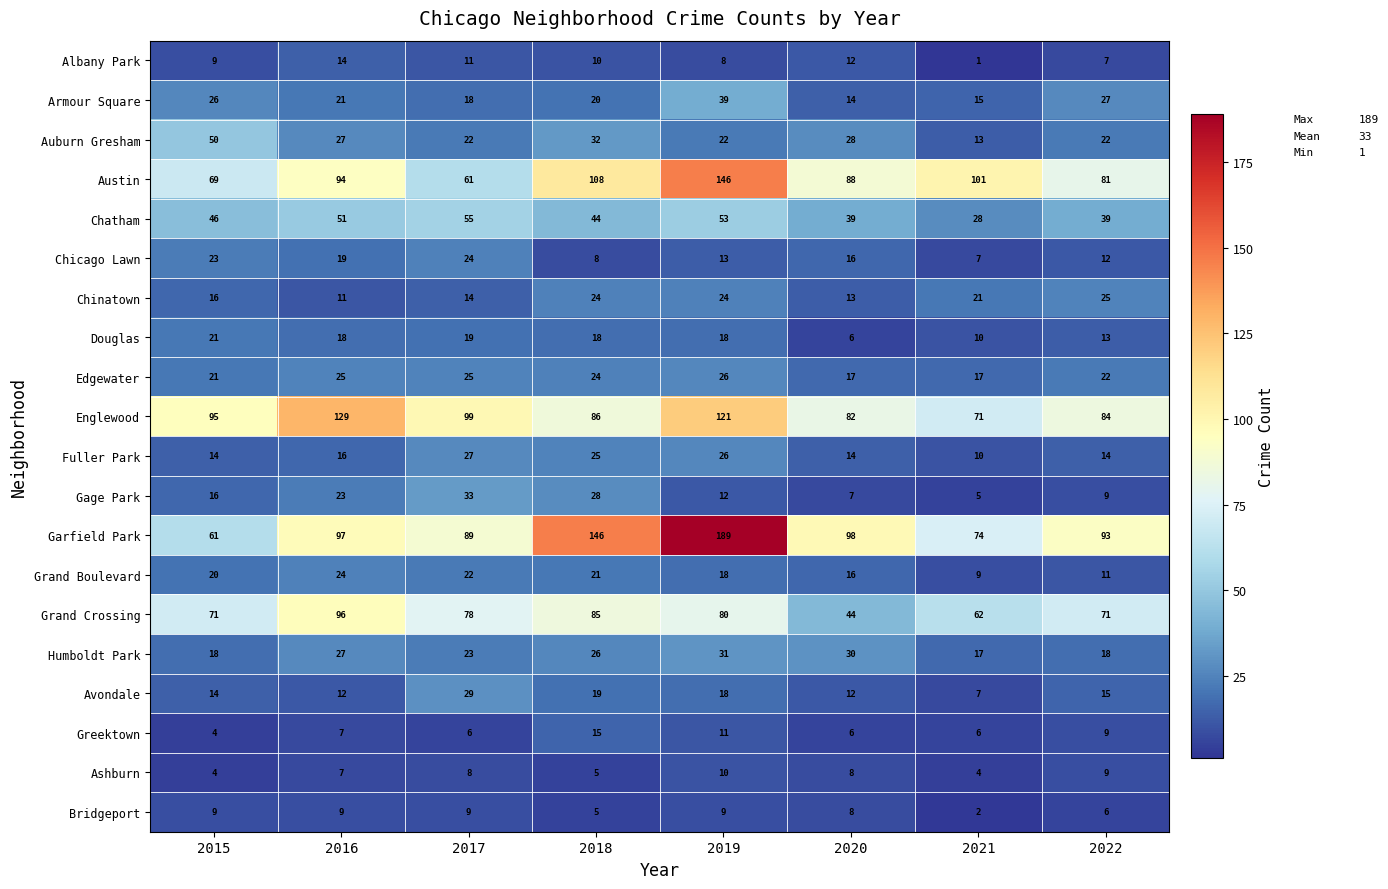

True or false: Fuller Park has a value of 25 at 2018.

True